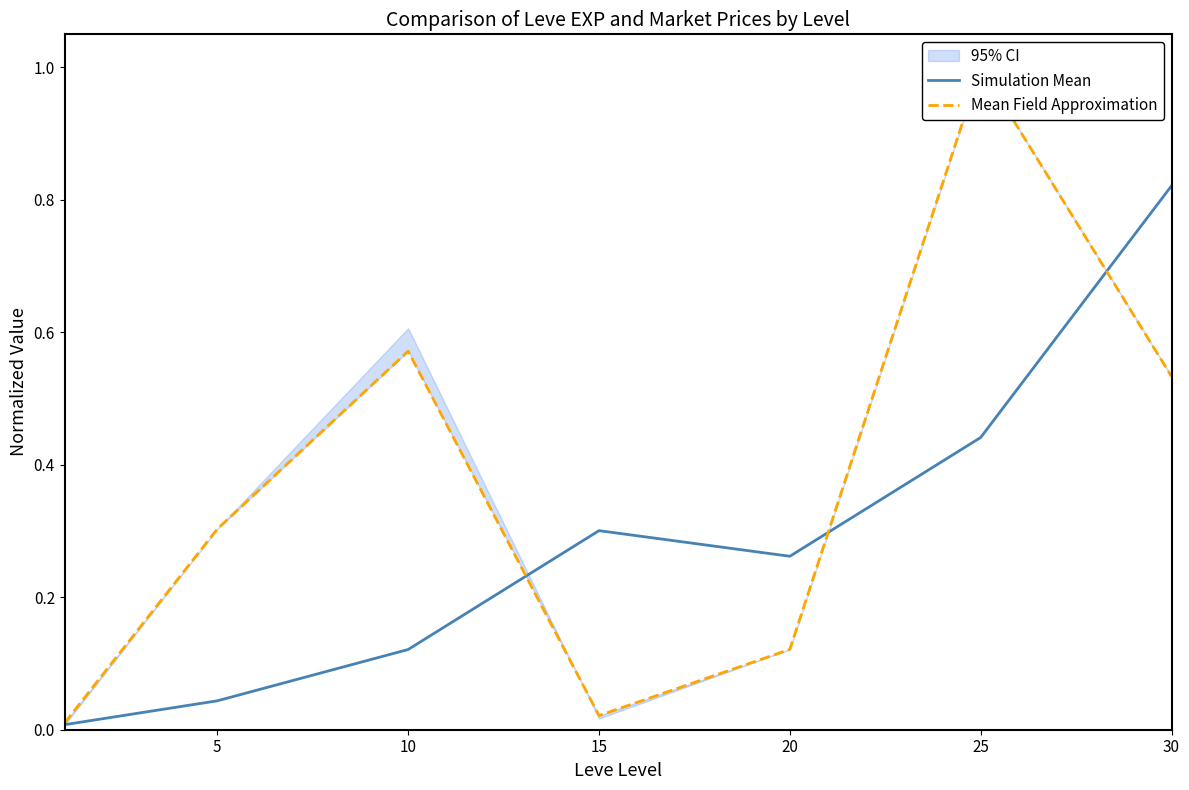

How many lines are shown in the chart?

2